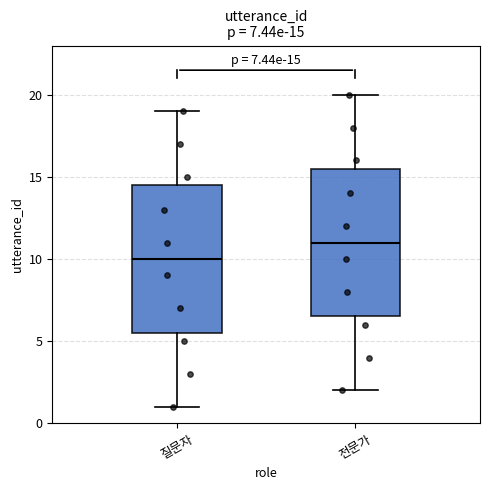

Which box's median line is the highest?

전문가